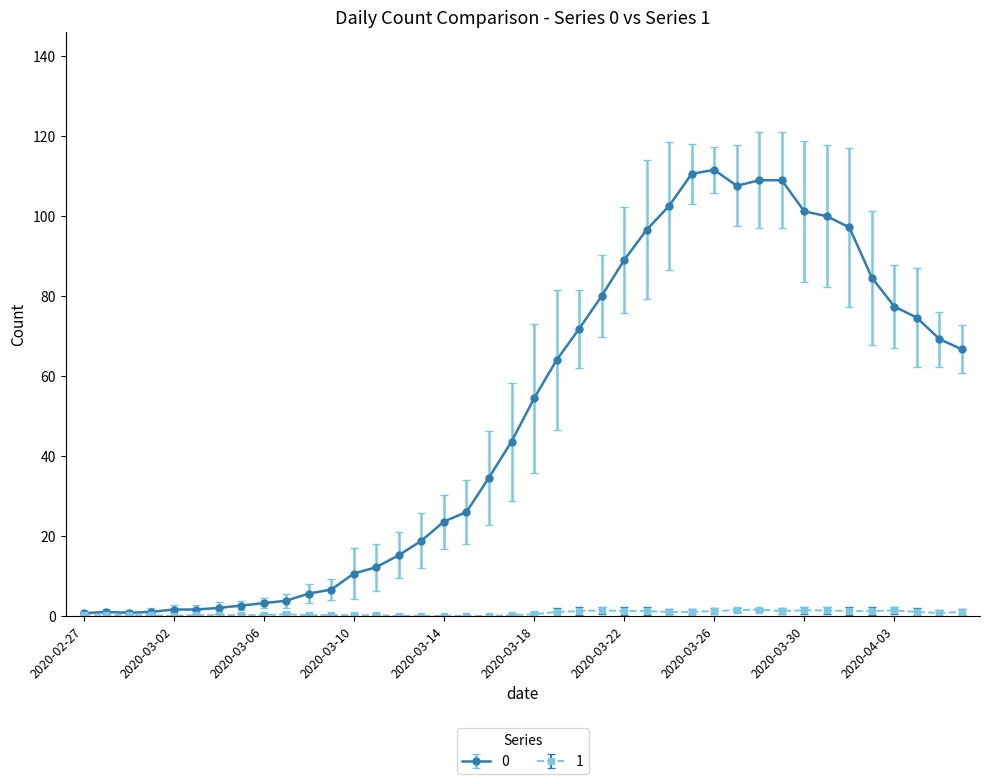

True or false: 1 has more than 1 interior local peaks.

True